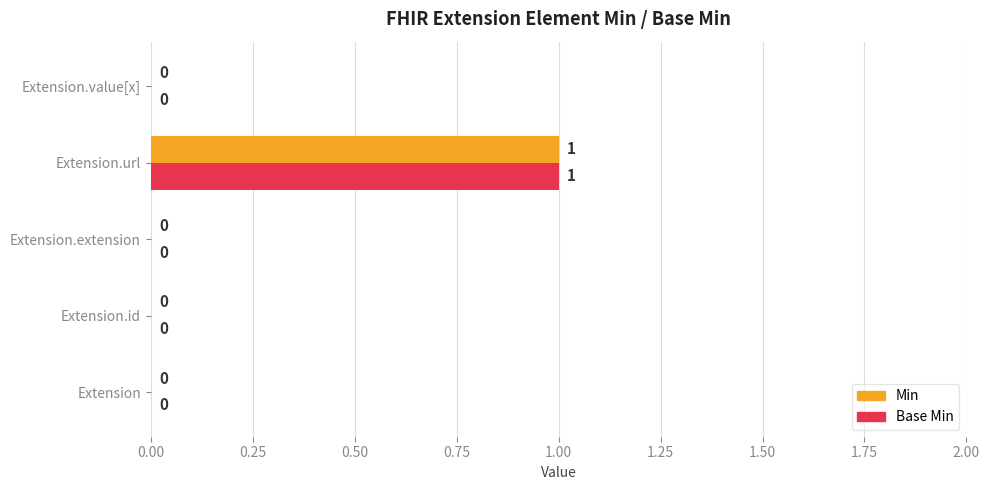

Is it true that Min equals 0 at Extension.id?

True